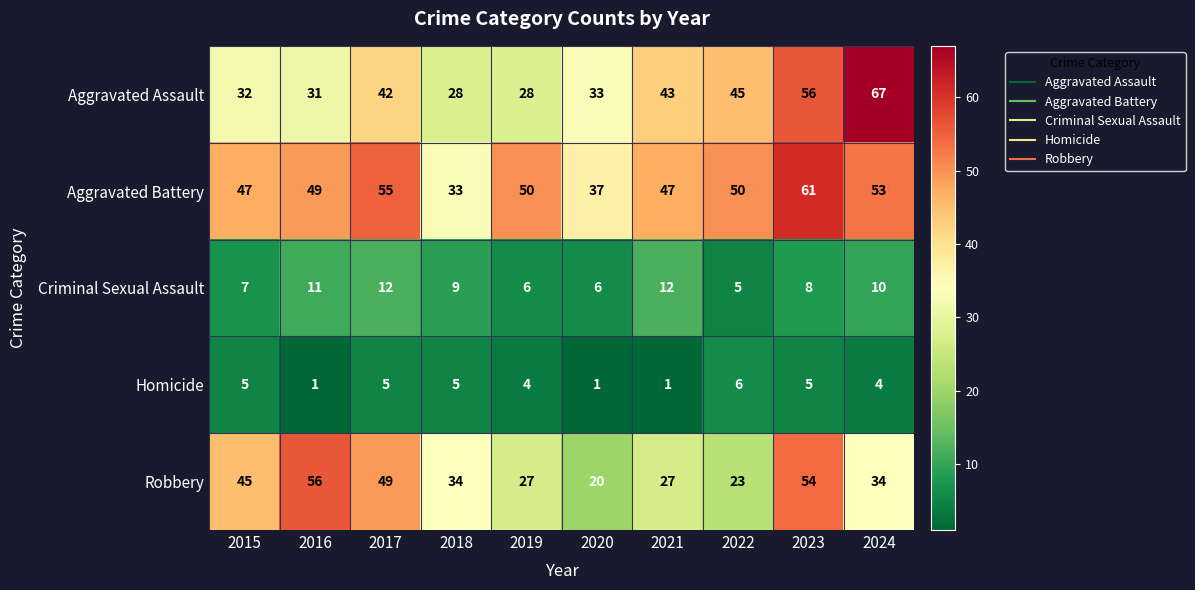

True or false: Homicide has a value of 7 at 2015.

False